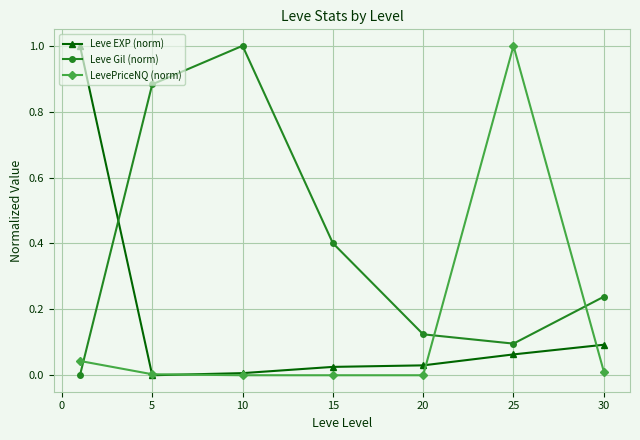

How many times do Leve Gil (norm) and Leve EXP (norm) cross each other?

1